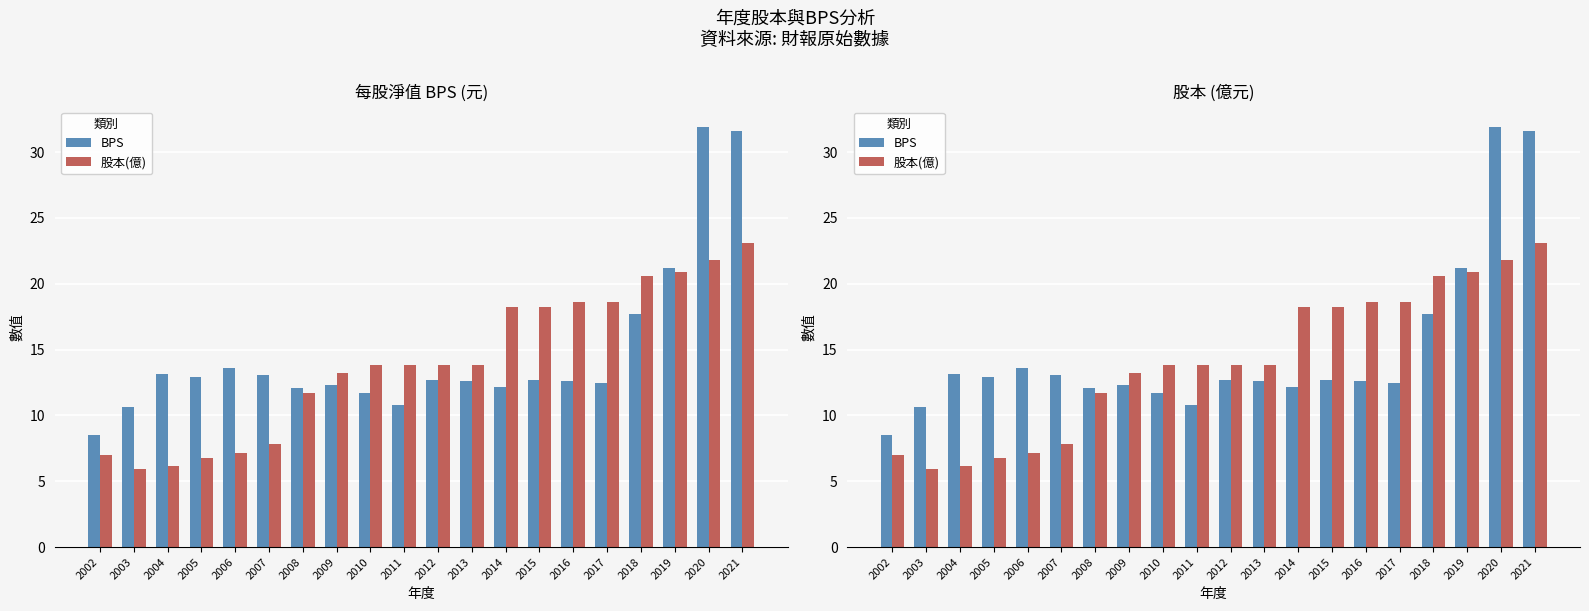

What are all the series names shown in the legend?

BPS, 股本(億)